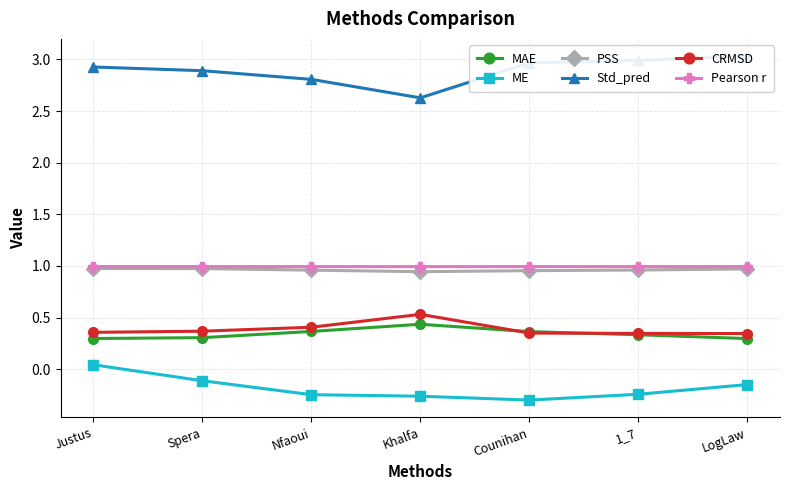

What is the lowest value of the Std_pred series?

2.6